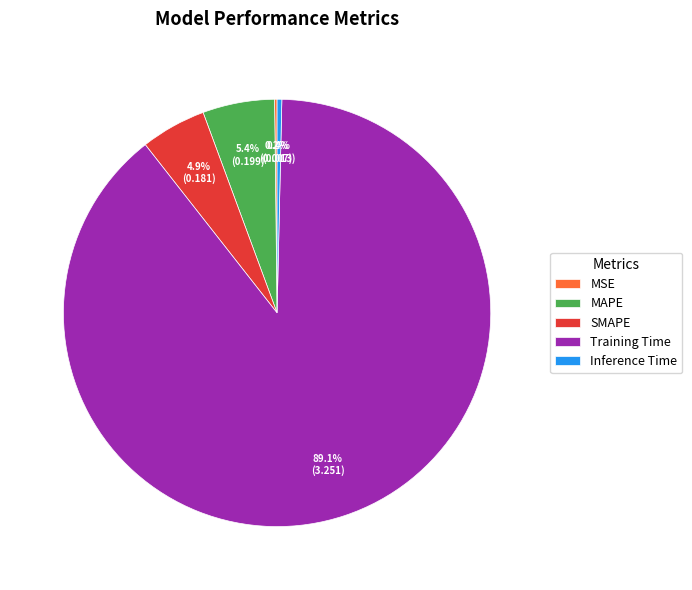

Which category has the biggest portion of the pie?

Training Time